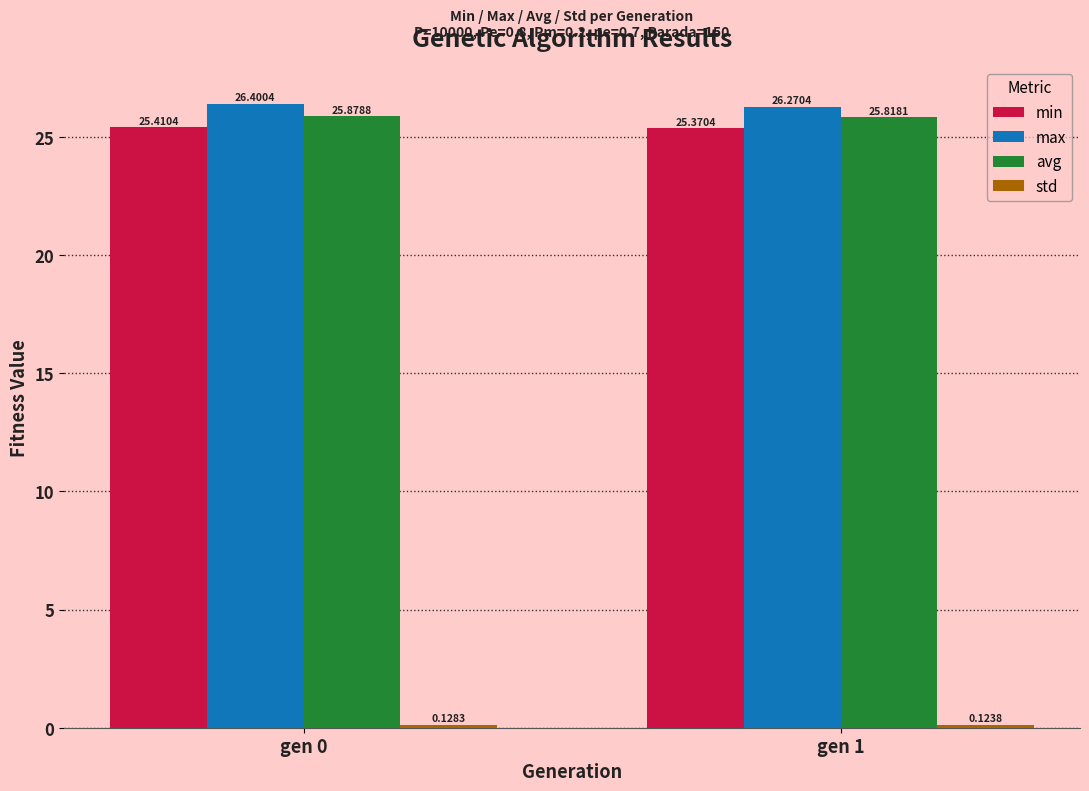

Rank the categories by avg value from lowest to highest.

gen 1, gen 0